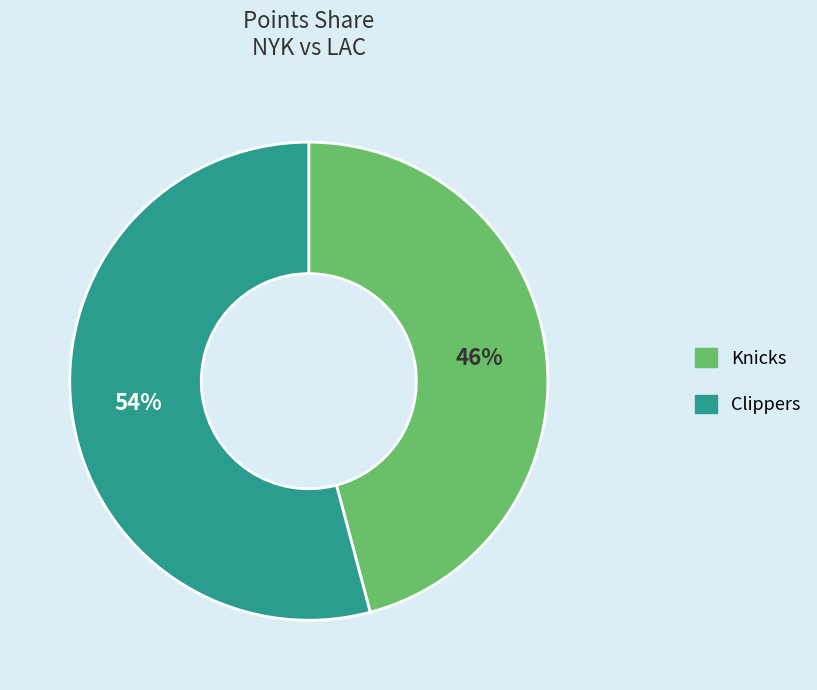

Do Clippers and Knicks together represent more than half of the pie?

Yes